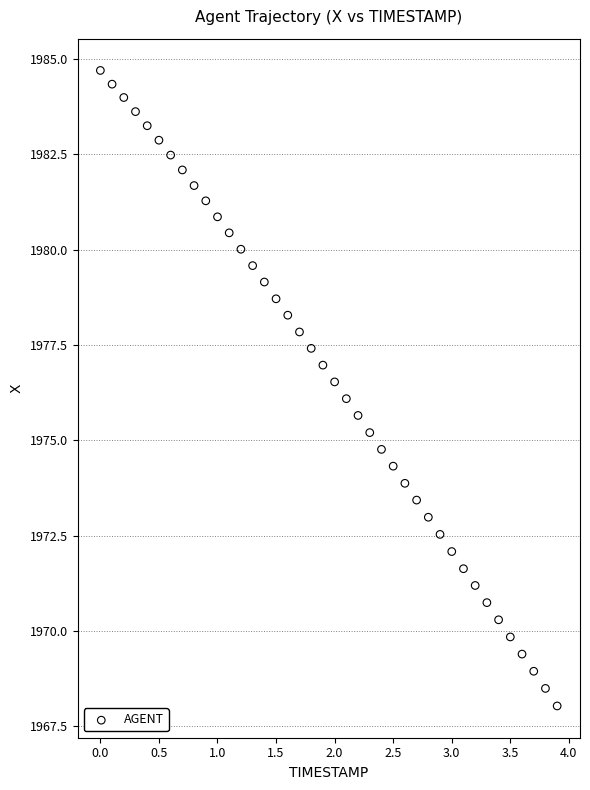

What is the range of Y values (max minus min)?

16.7